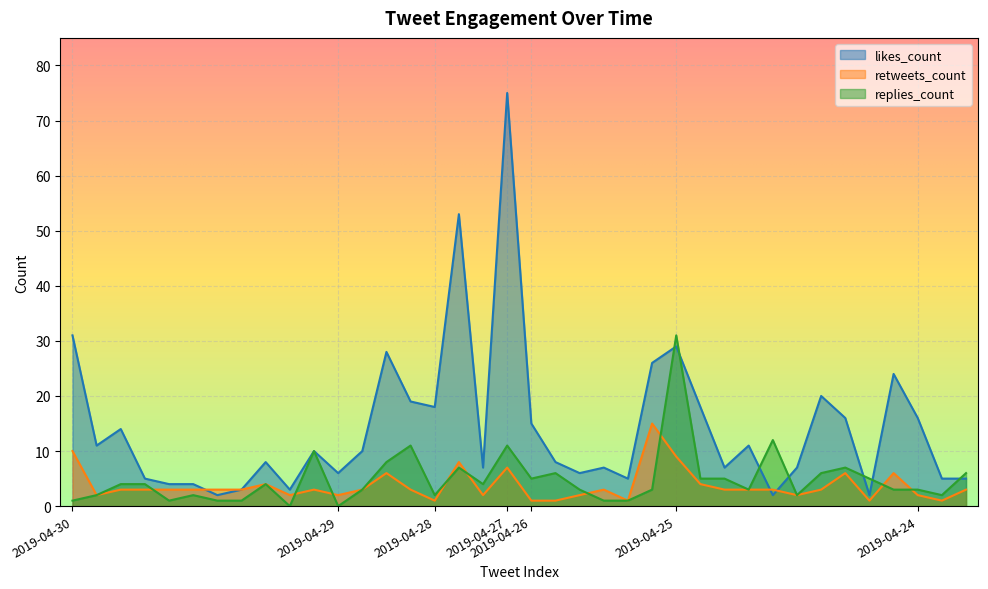

What is the total value across all series at 2019-04-25?

69